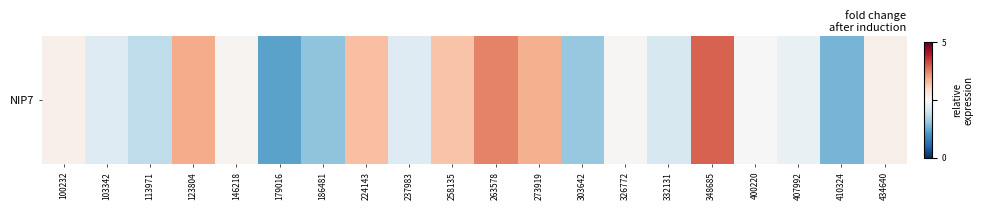

How many values exceed 2?

15